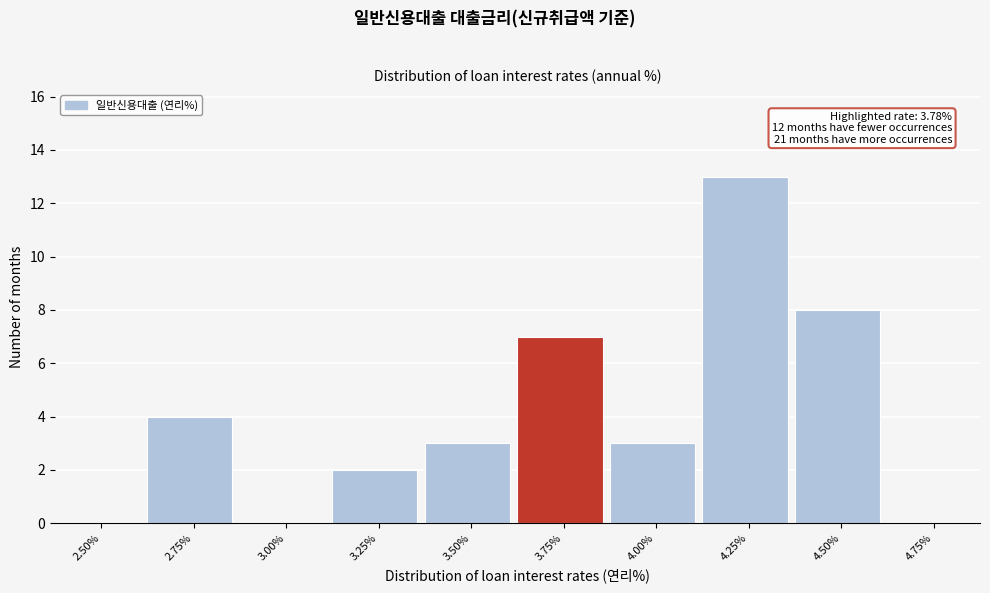

Reading left to right, transcribe all the data shown in this chart.

2.50%=0	2.75%=4	3.00%=0	3.25%=2	3.50%=3	3.75%=7	4.00%=3	4.25%=13	4.50%=8	4.75%=0